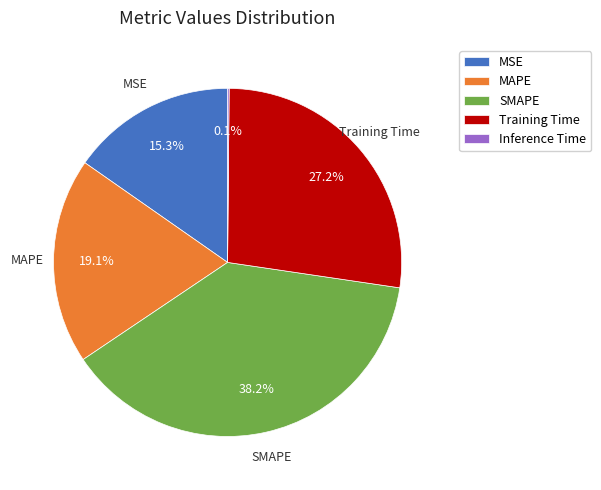

Does any single category account for the majority?

No